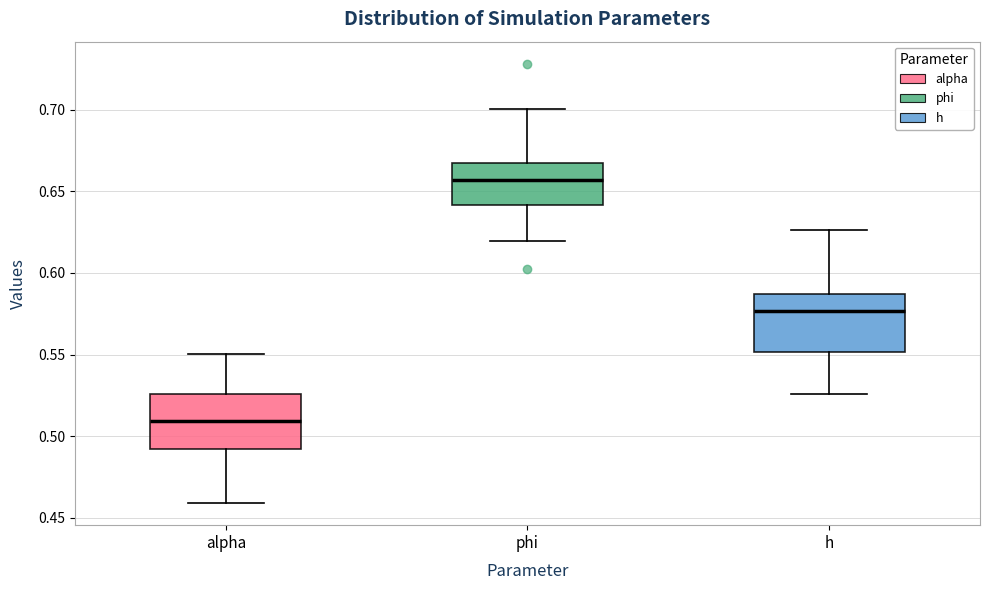

Reading left to right, transcribe this box plot: for each box, give where its median line is, the range the box spans, and where its two whiskers end, as read against the y-axis. The values are not printed on the chart, so give them approximately, as read against the axis.

alpha: median 0.510, box 0.490 to 0.525, whiskers 0.460 to 0.550
phi: median 0.655, box 0.640 to 0.665, whiskers 0.620 to 0.700
h: median 0.575, box 0.550 to 0.585, whiskers 0.525 to 0.625